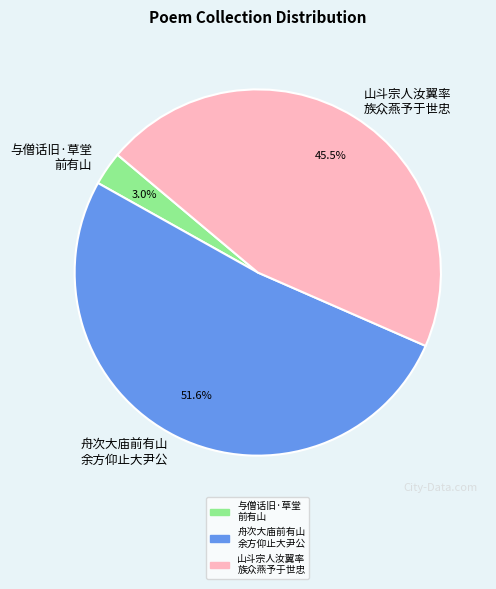

How many segments does this pie chart have?

3